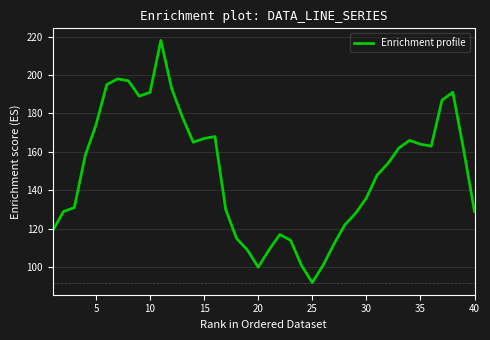

What is the difference between the maximum and minimum values?

126